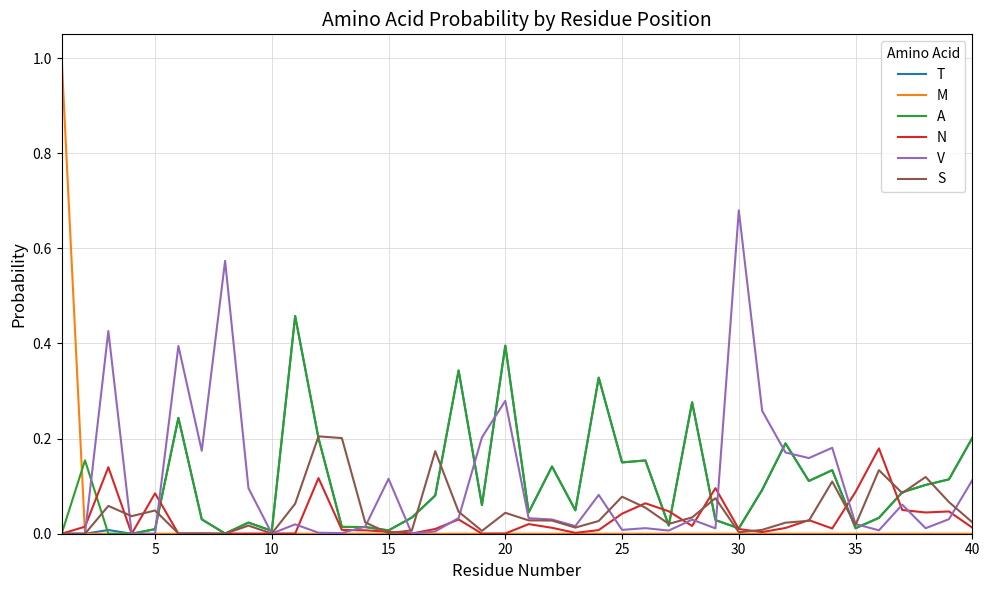

What is the greatest value displayed?

1.0